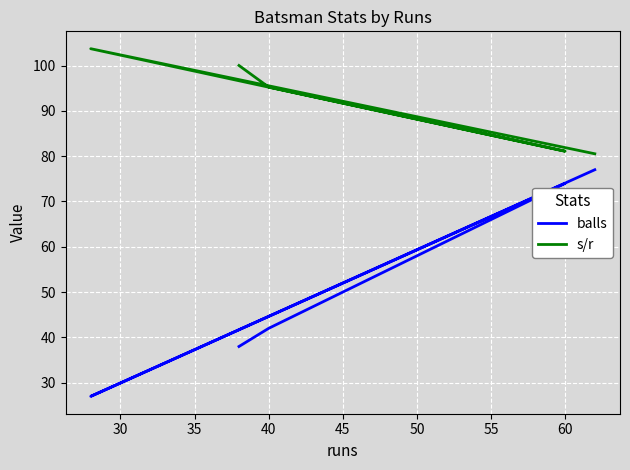

At which label is s/r closest to 92?

40